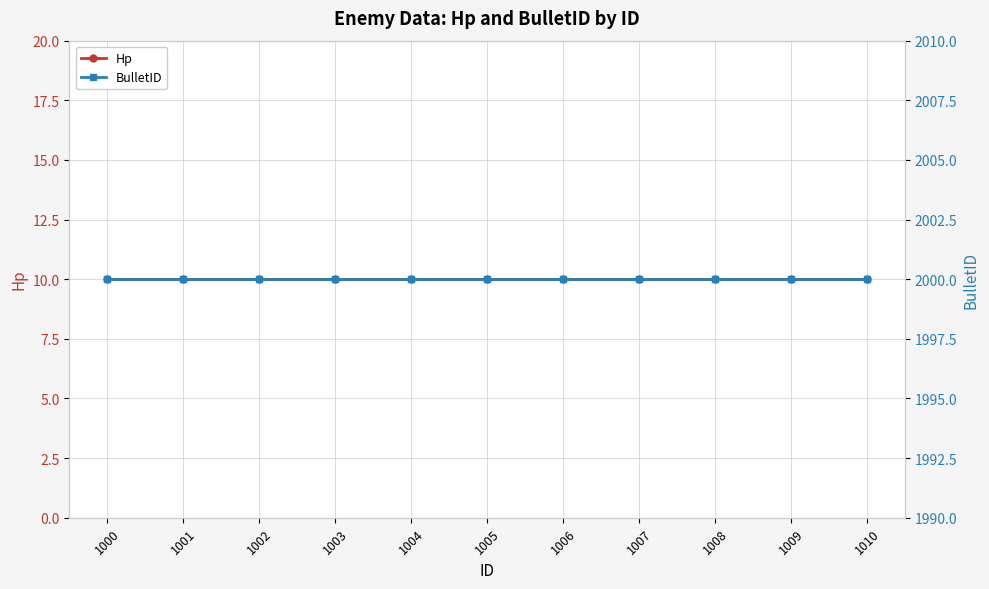

What is the sum of all Hp values?

110